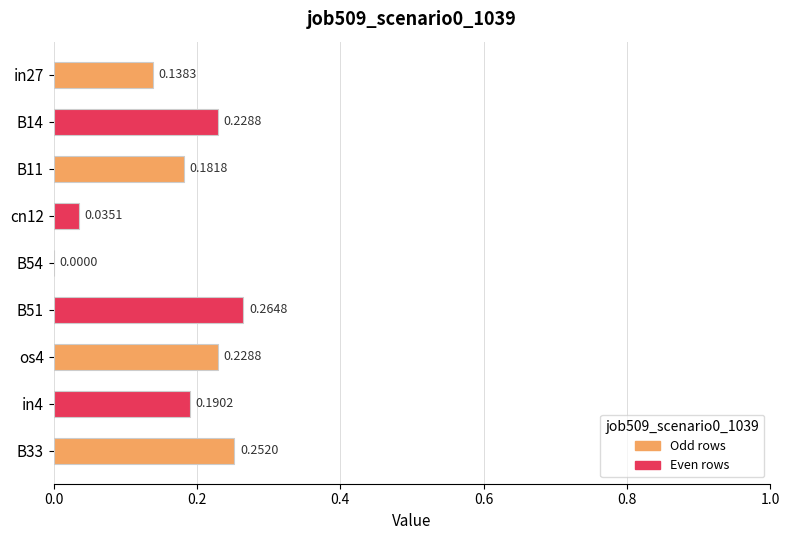

What is the sum of all values?

1.5